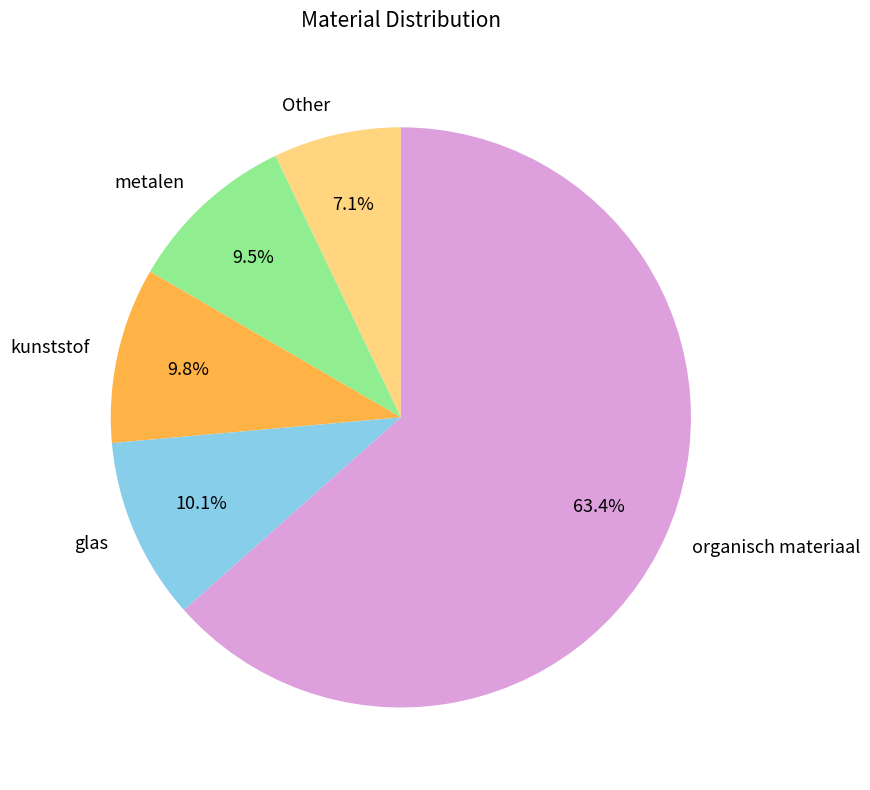

To the nearest percent, what is the combined percentage of organisch materiaal and glas?

74%